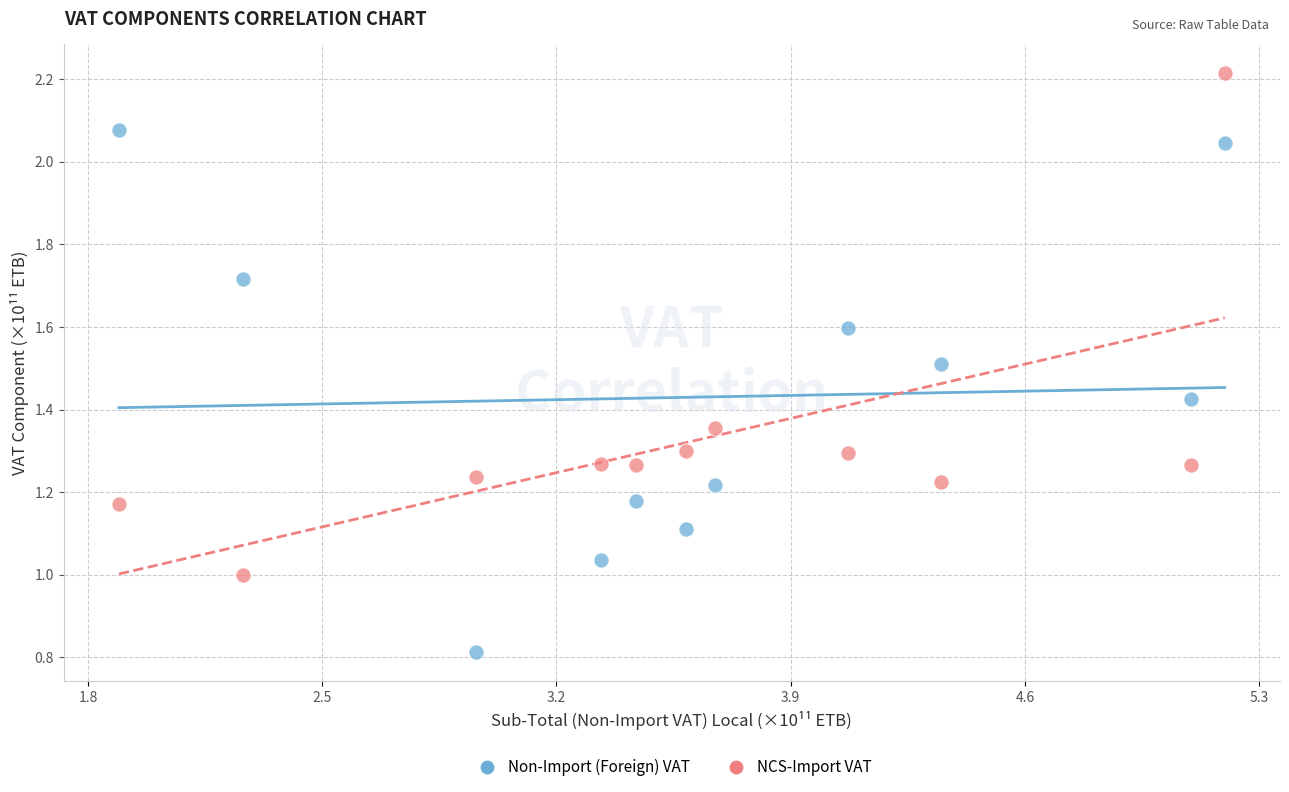

Which series contains the highest Y value?

NCS-Import VAT